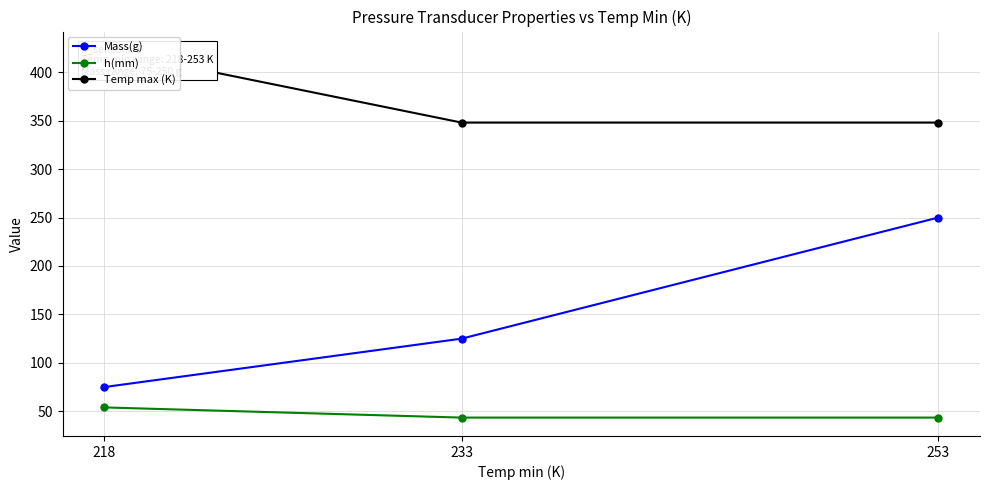

What is the lowest value of the Temp max (K) series?

348.0